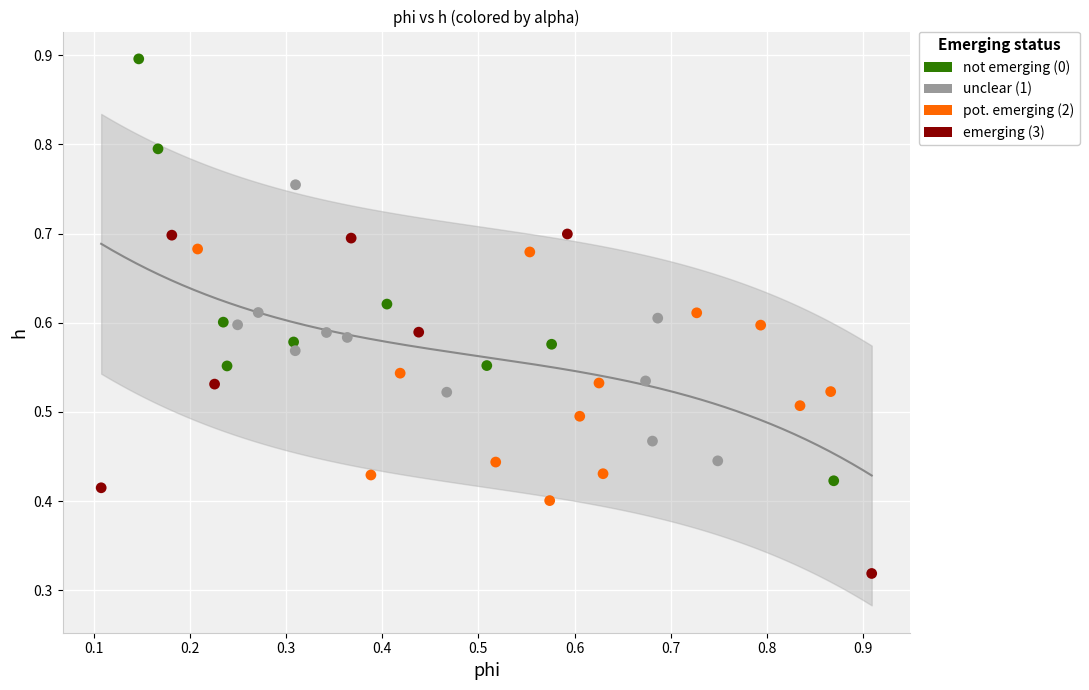

Which series reaches the minimum Y coordinate?

emerging (3)